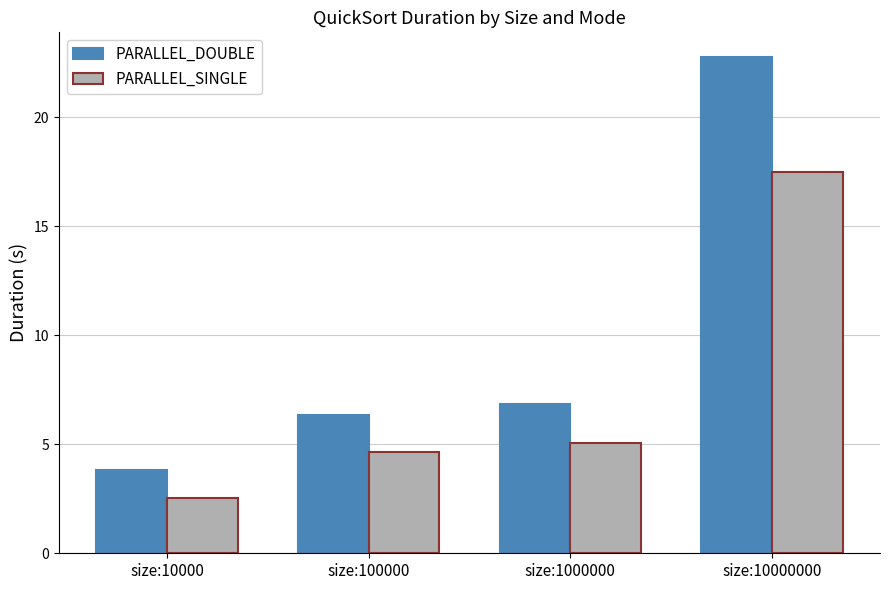

Reading left to right, what are all the values shown in this chart?

PARALLEL_DOUBLE: 3.8	6.3	6.8	22.8
PARALLEL_SINGLE: 2.5	4.6	5.0	17.5